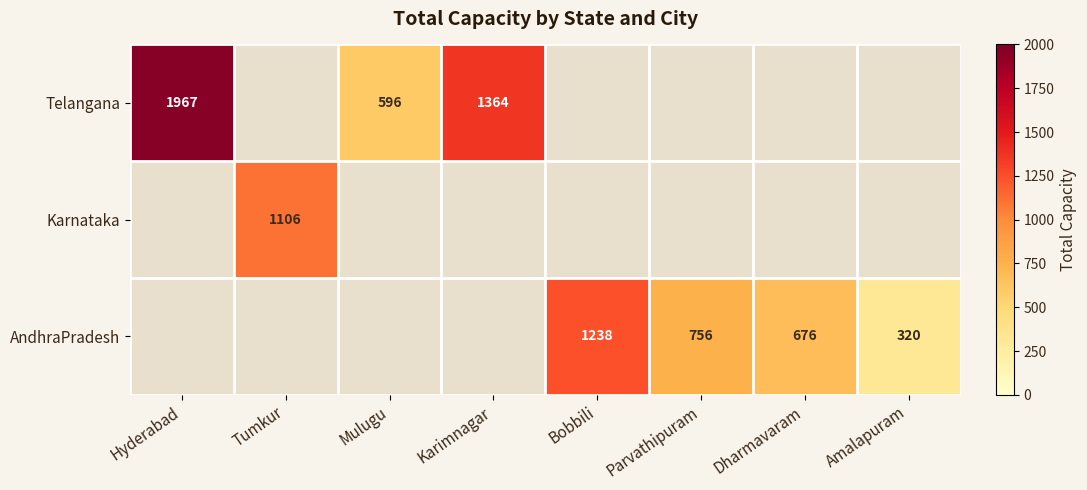

The AndhraPradesh series shows 676 at Dharmavaram. True or false?

True